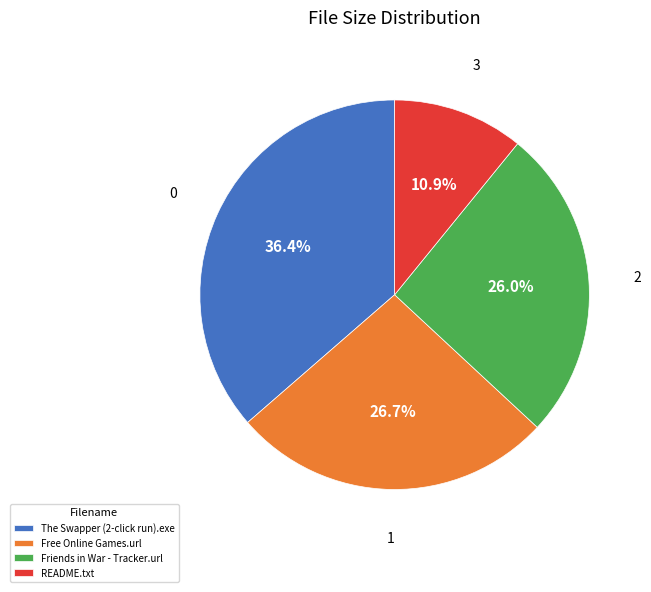

How many segments does this pie chart have?

4